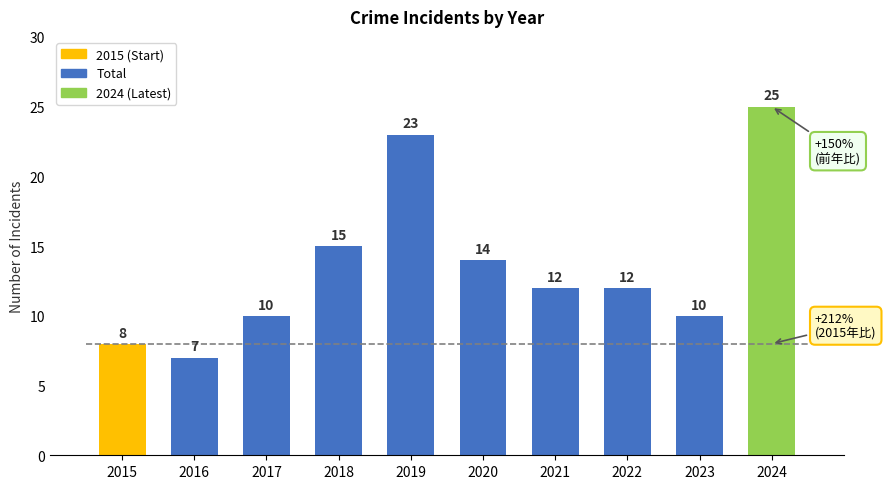

What is the change in value from 2015 to 2020?

+6